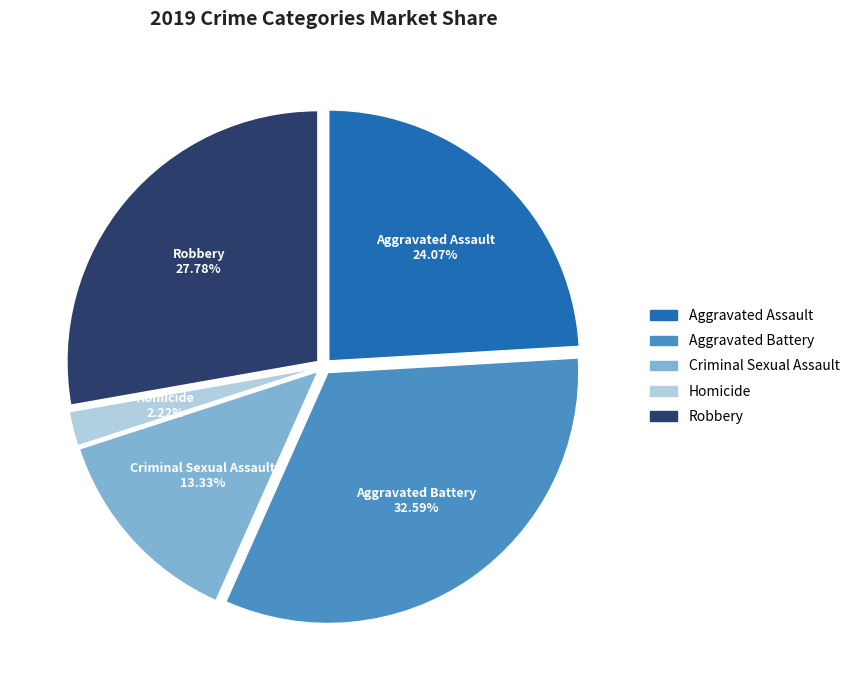

To the nearest percent, what portion does Aggravated Battery represent?

33%